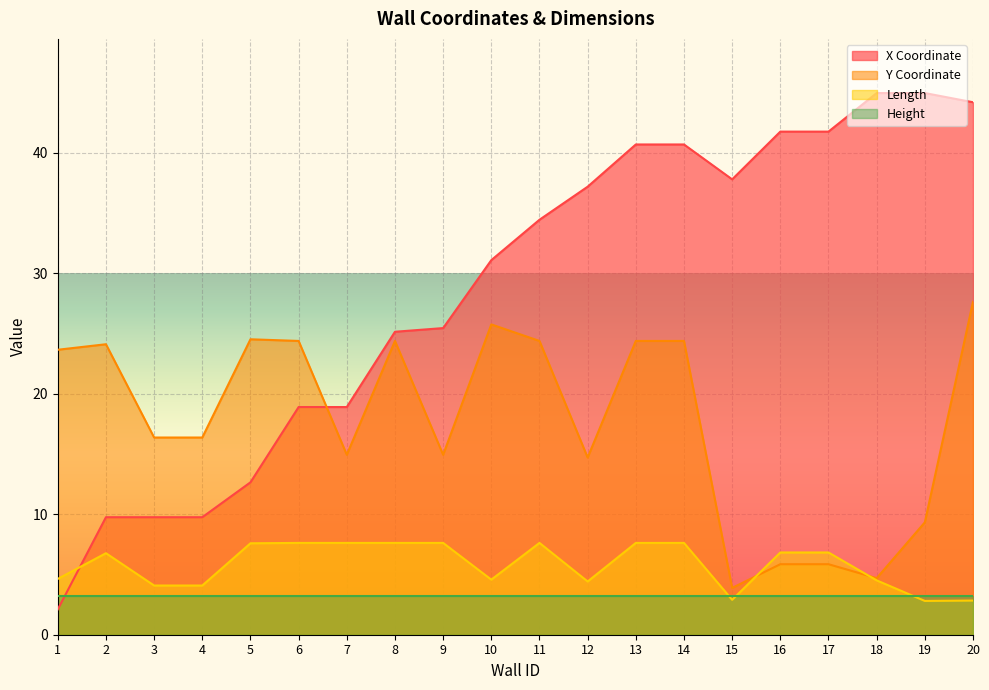

What is the difference between the highest and lowest values at 10?

27.9